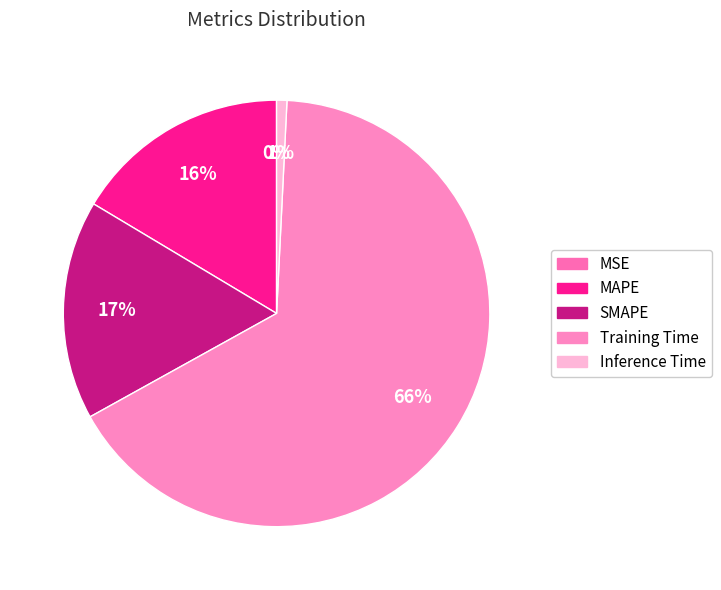

Rank the categories by value from highest to lowest.

Training Time, SMAPE, MAPE, Inference Time, MSE